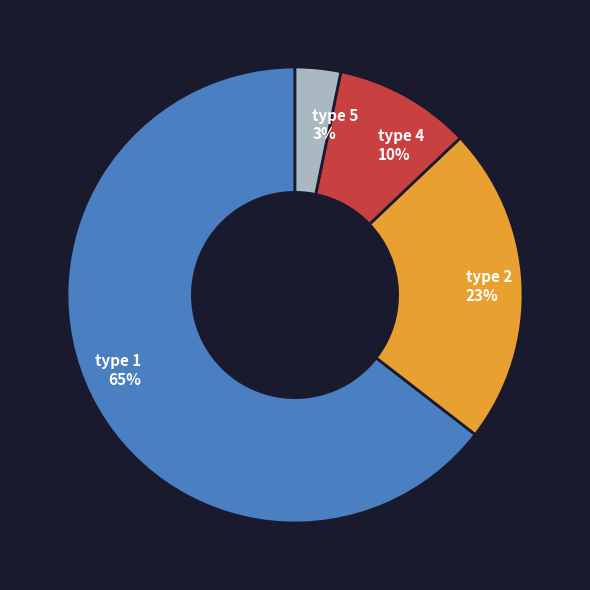

To the nearest percent, what is the difference between the largest and smallest slice percentages?

61%